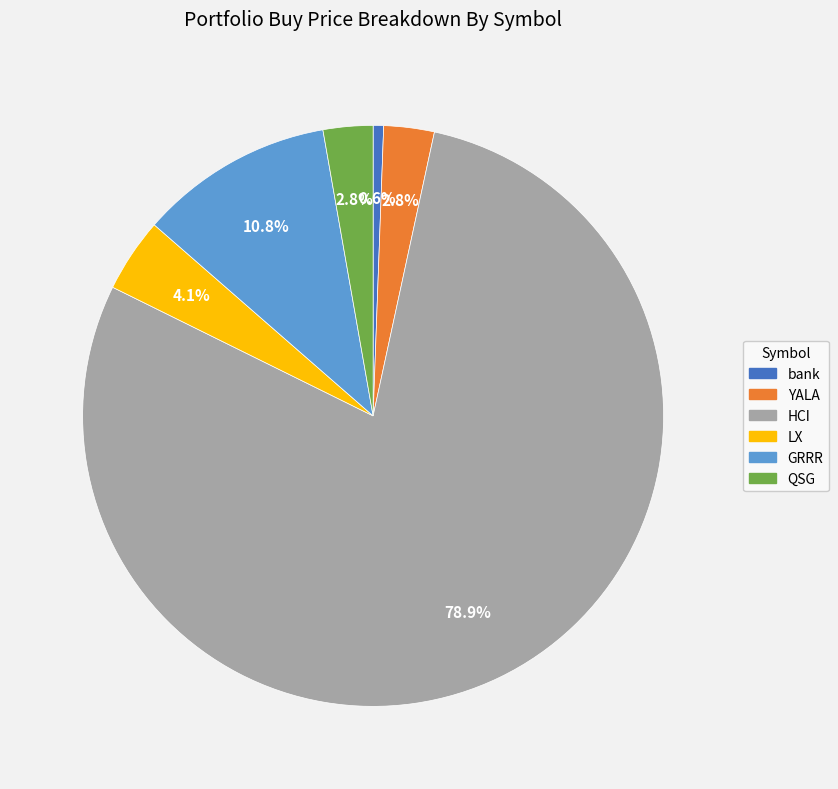

Which slice represents more than half of the pie?

HCI